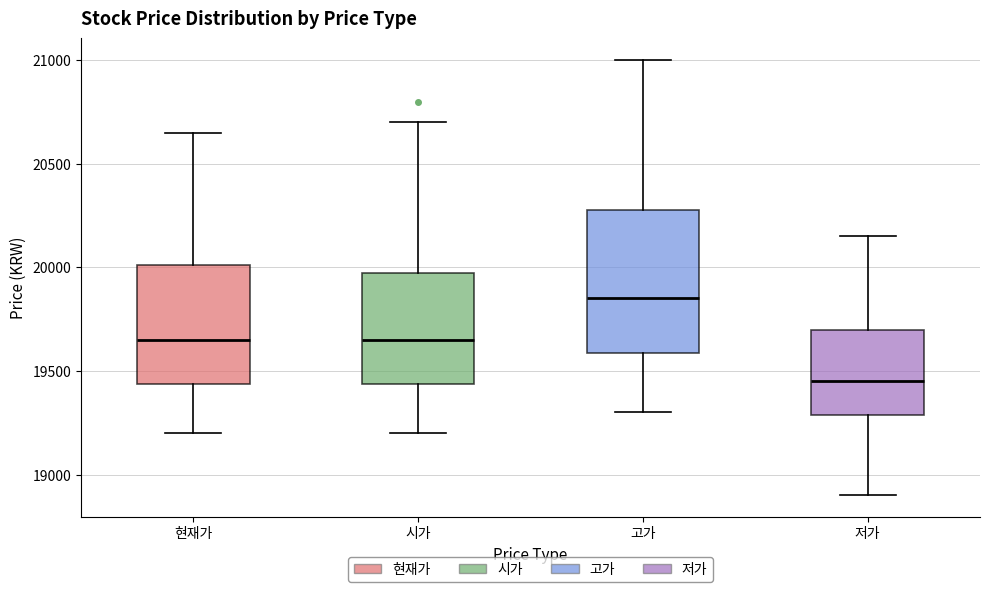

Comparing the boxes themselves (not the whiskers), which one is the tallest?

고가